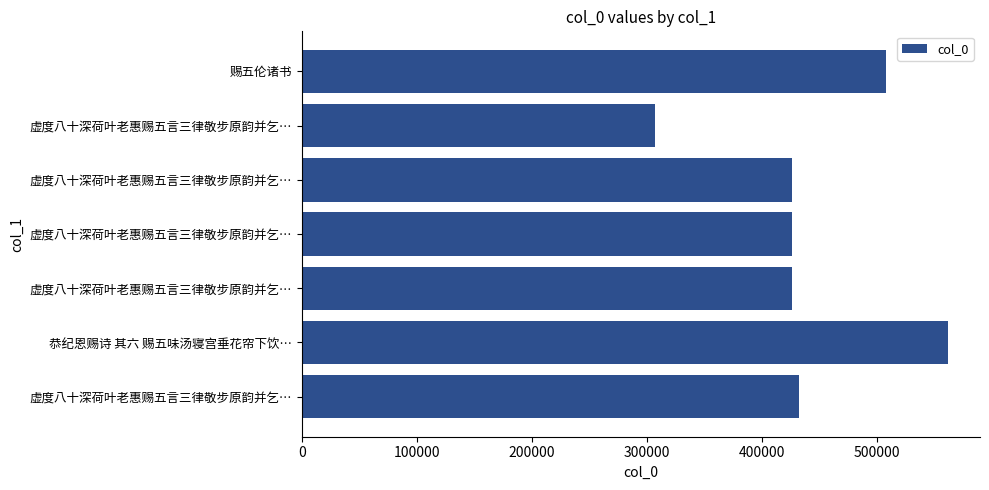

Does the chart contain stacked bars?

No